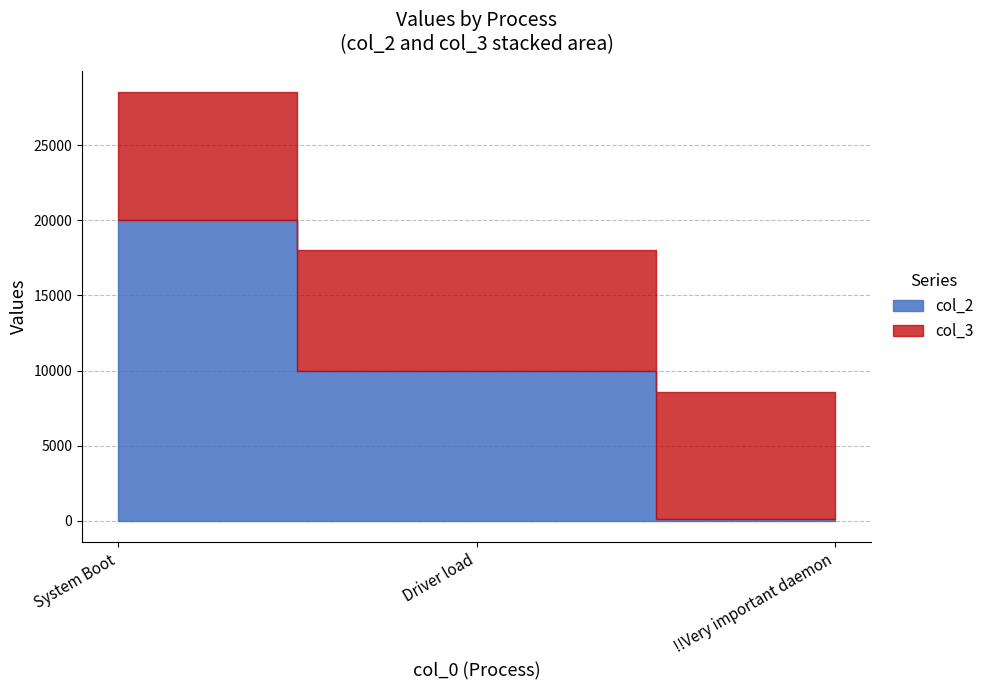

The col_2 series shows 100 at !!Very important daemon. True or false?

True